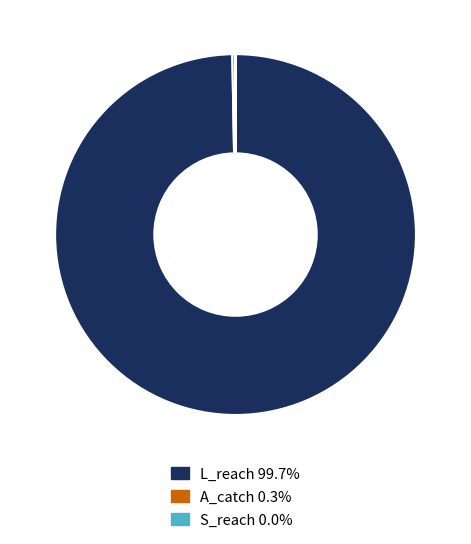

Is there a majority slice in this chart?

Yes